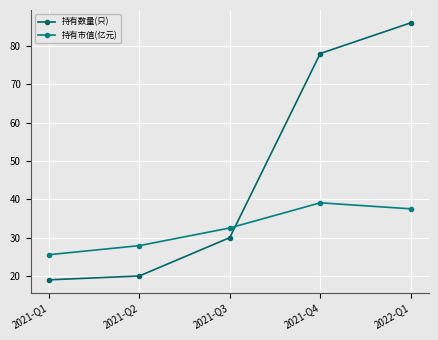

The value of 持有数量(只) at 2021-Q2 is 28.3. True or false?

False